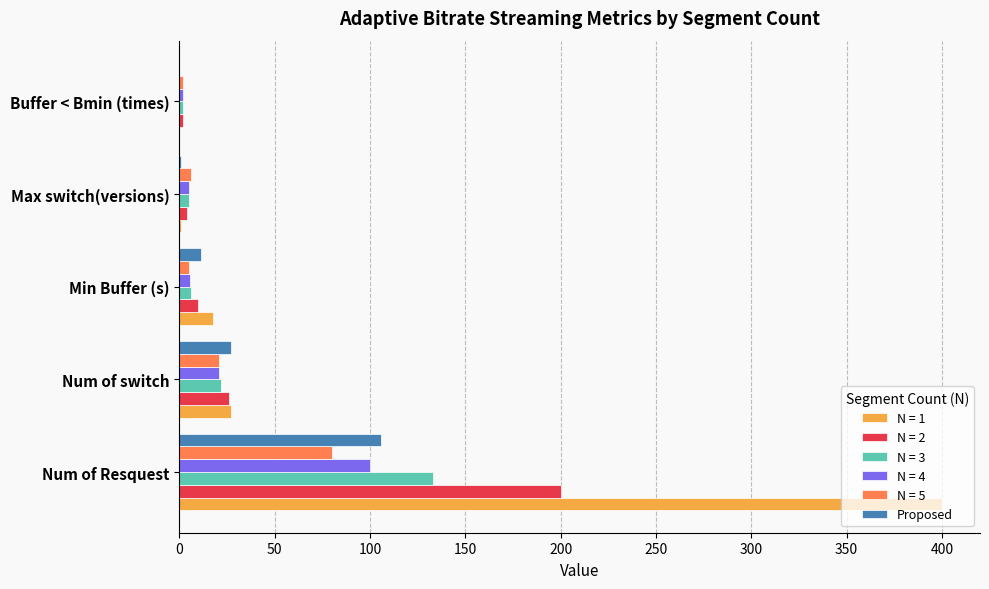

What is the sum of all N = 2 values?

241.7